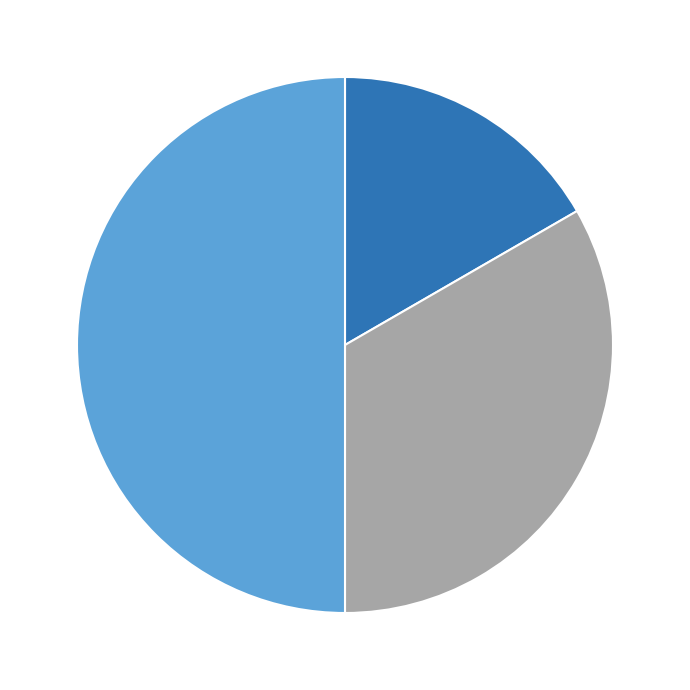

How many slices are in this pie chart?

3